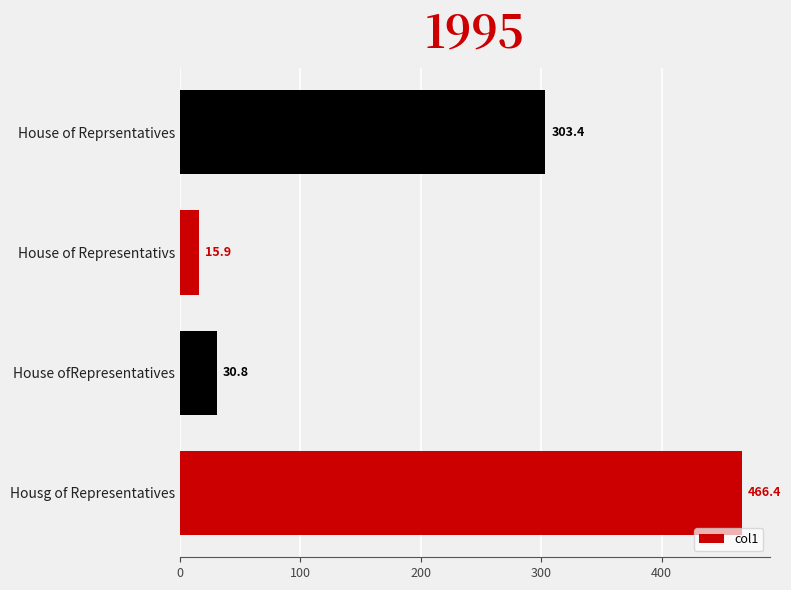

The value at Housg of Representatives is 677.1. True or false?

False